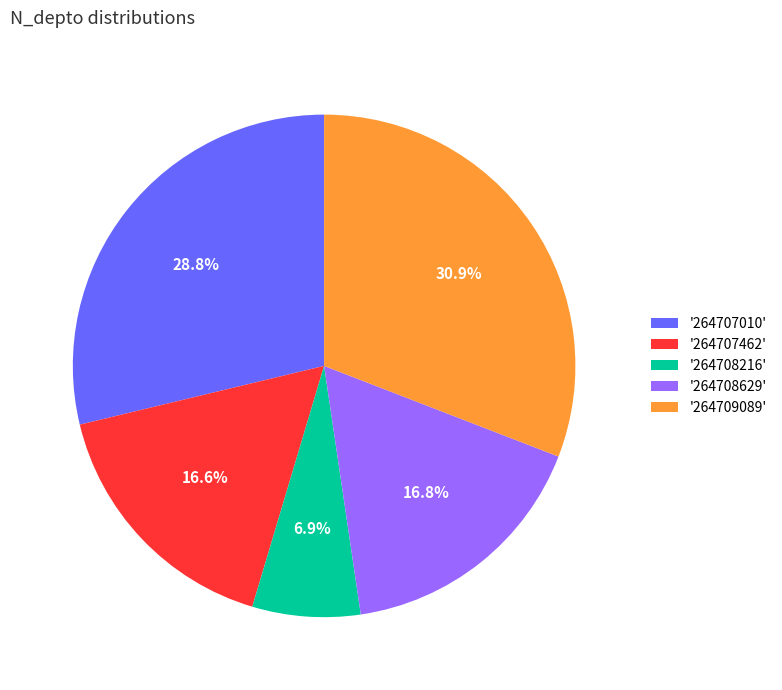

What is the ratio of the value at '264709089' to the value at '264707010'?

1.1